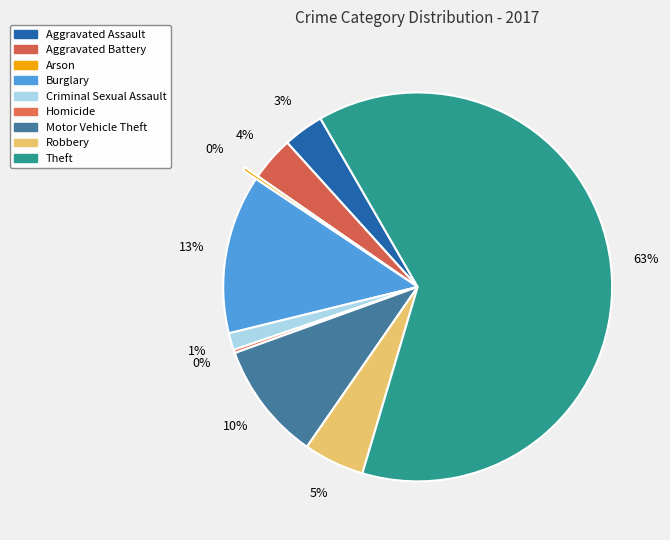

How many segments does this pie chart have?

9